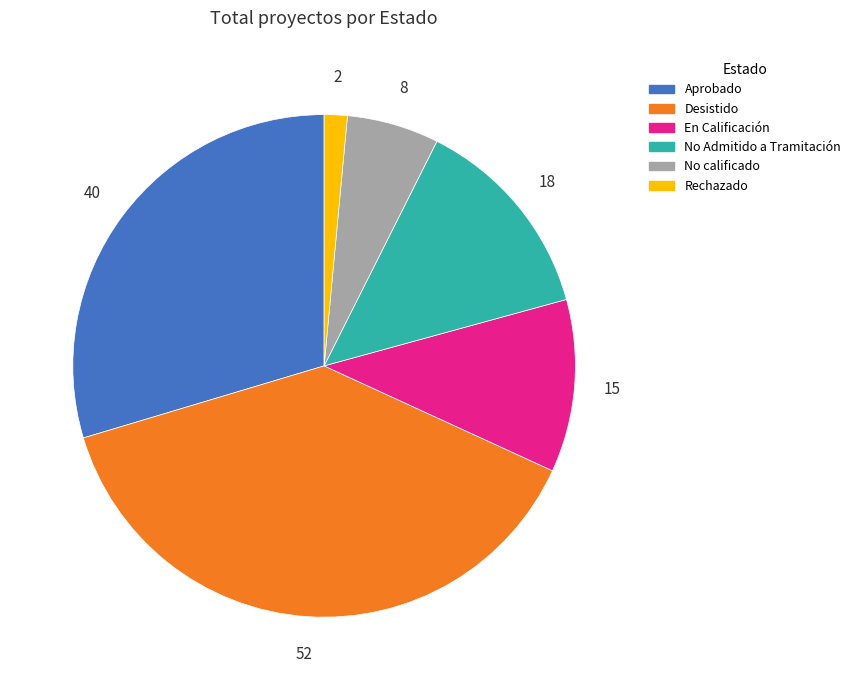

Which category has the smallest portion of the pie?

Rechazado